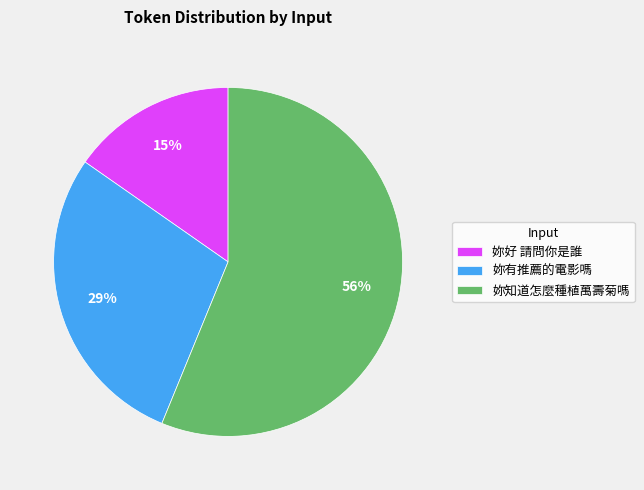

What is the majority slice?

妳知道怎麼種植萬壽菊嗎